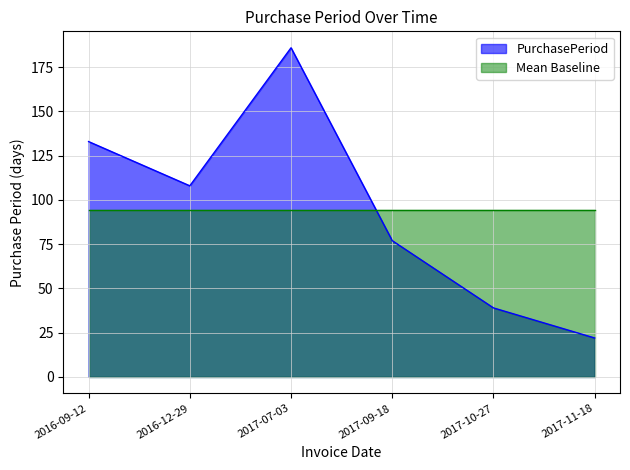

What is the value of the 4th point from the left?

77